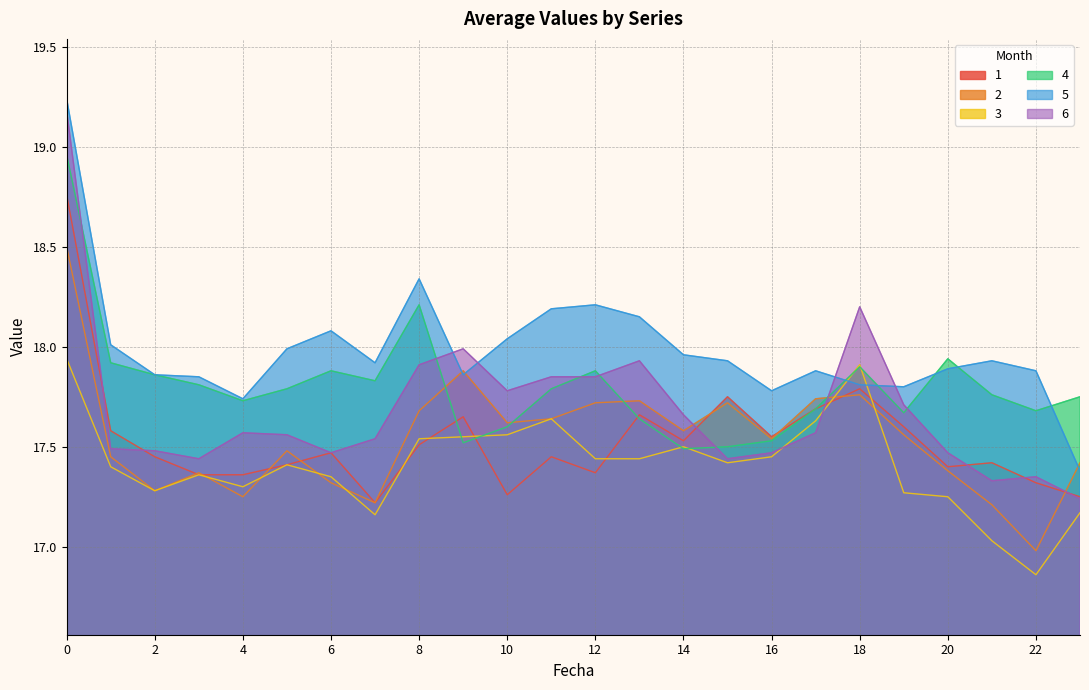

What is the difference between the 5 values at 6 and 3?

0.2